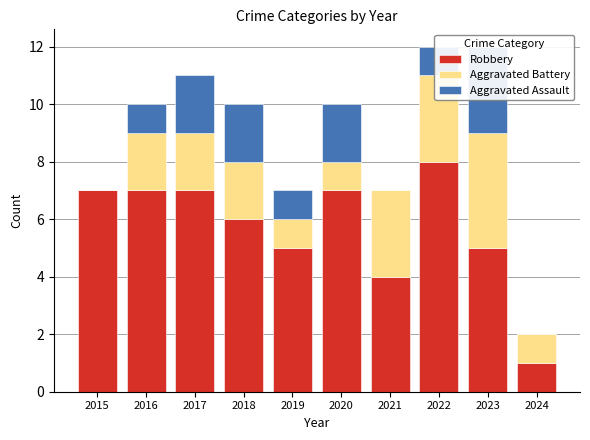

Which series has the largest range (max minus min)?

Robbery